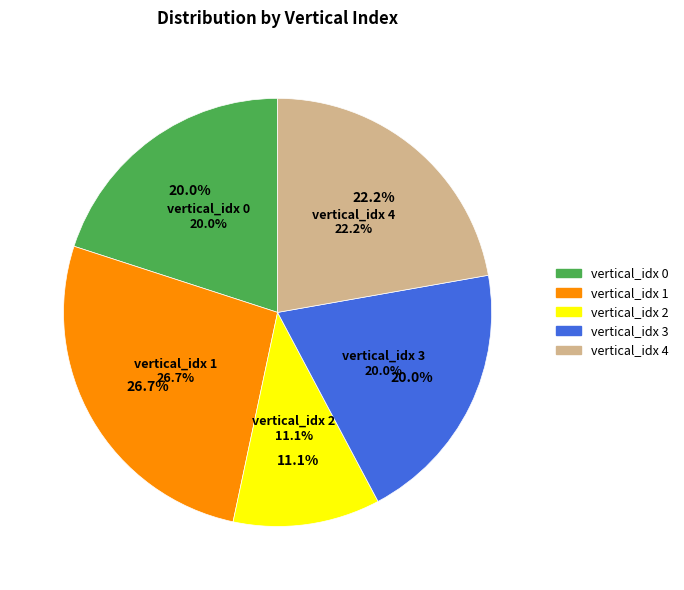

Combined, do vertical_idx 1 and vertical_idx 0 account for over 50%?

No